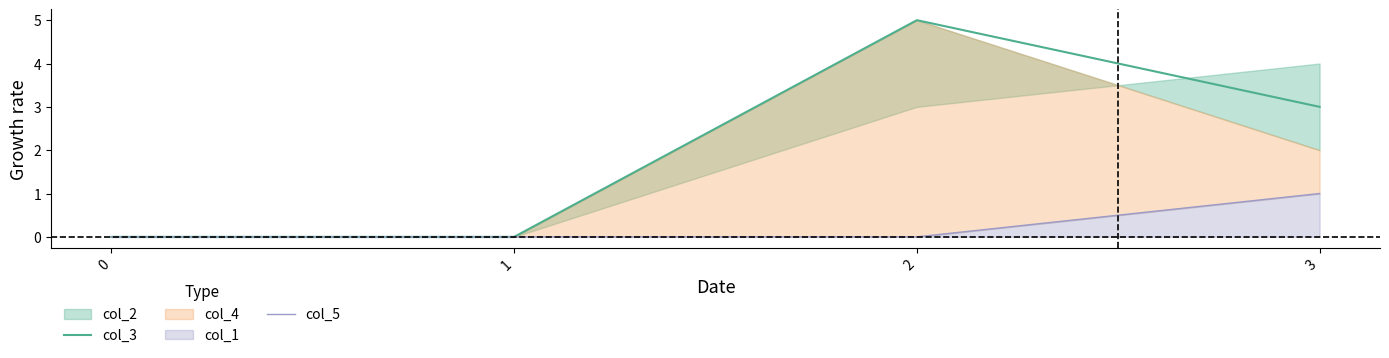

Is the value of col_3 at 2 greater than the value of col_5 at 0?

Yes